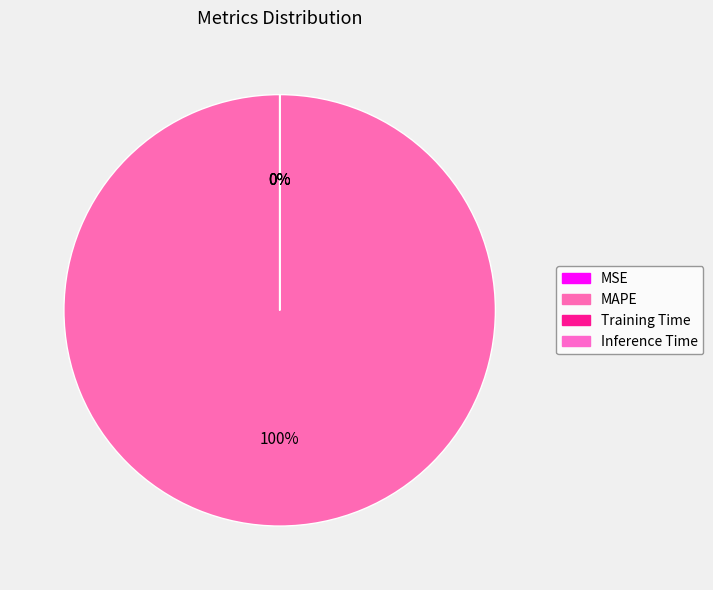

Which category has the smallest portion of the pie?

Inference Time